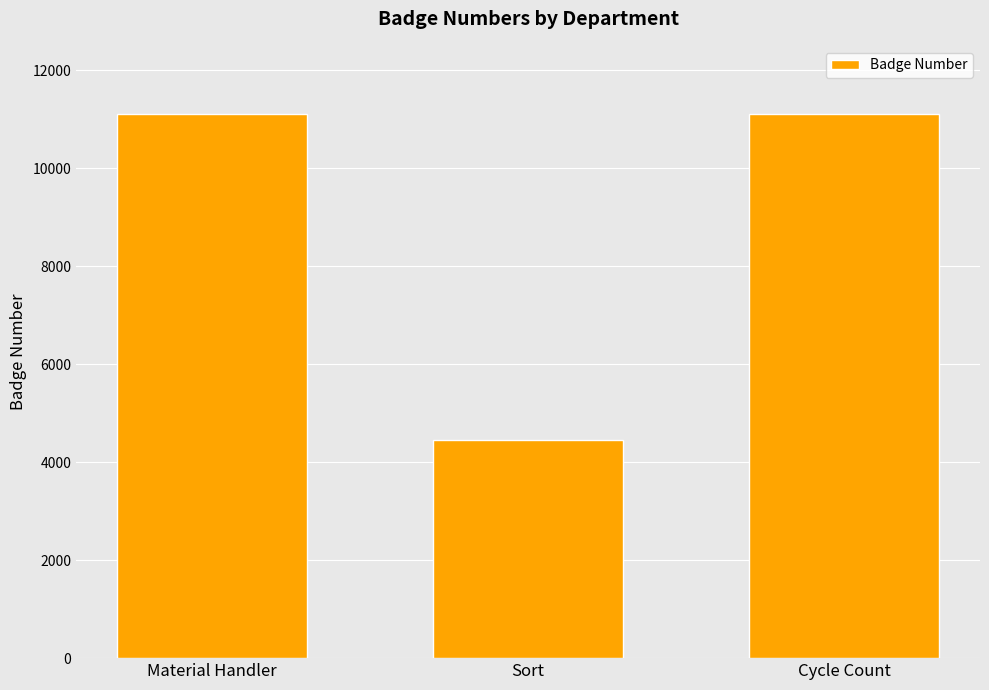

The chart shows a value of 2206 at Sort. True or false?

False